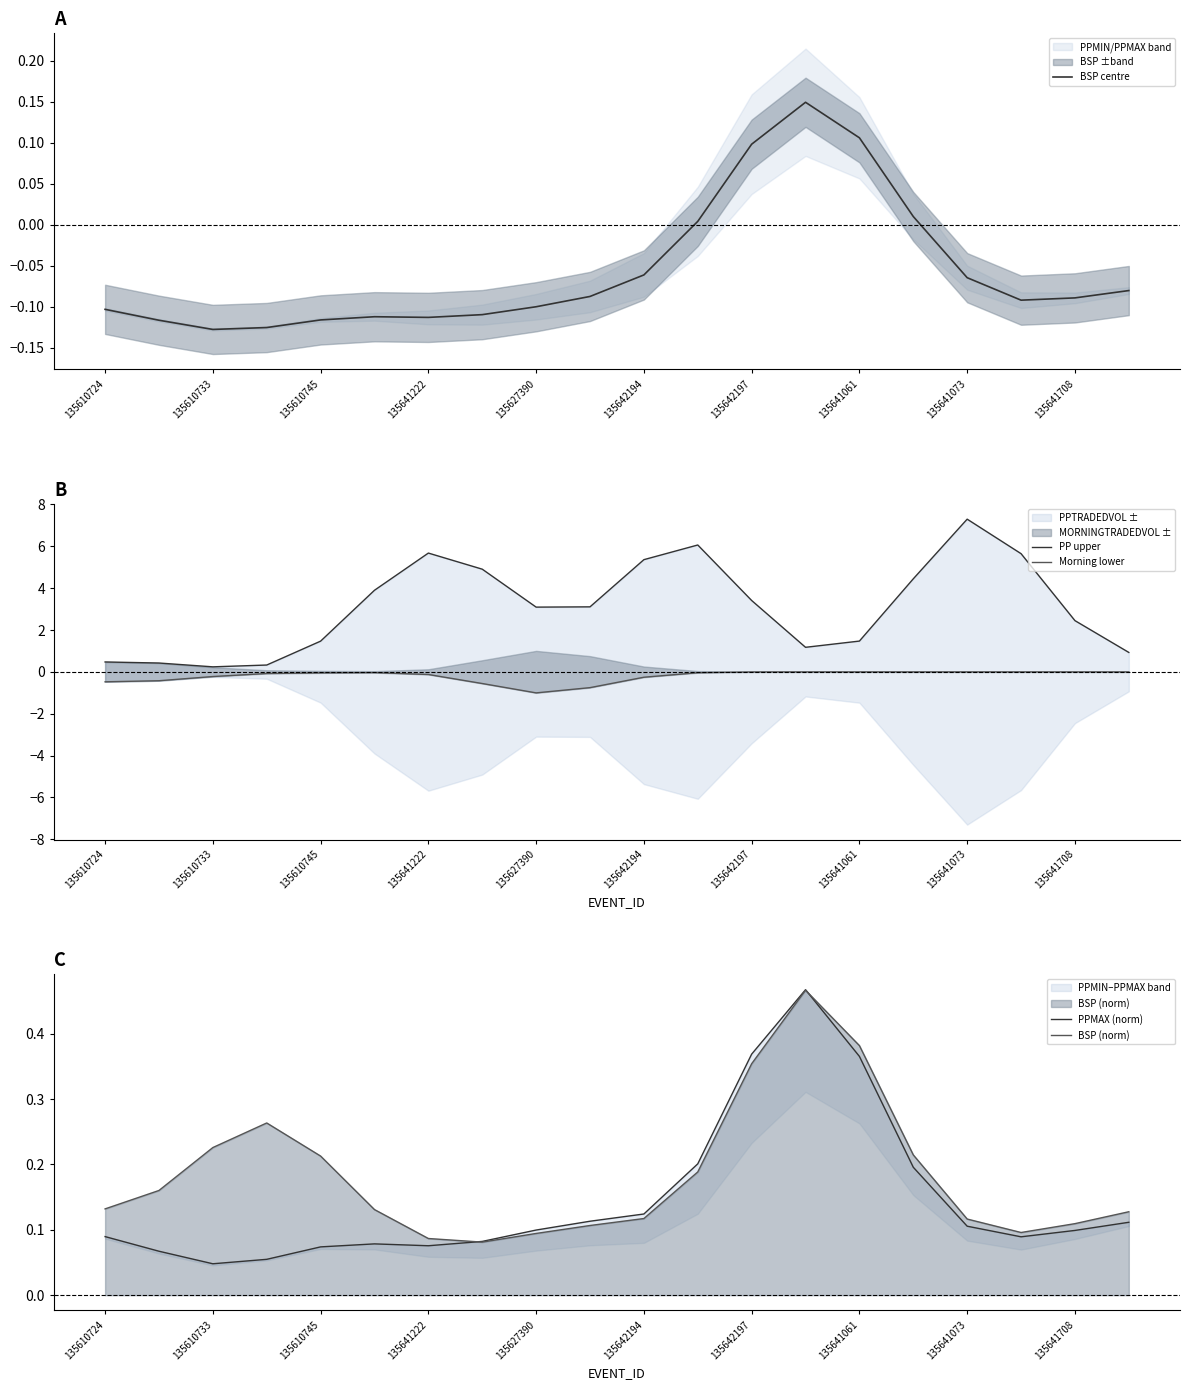

True or false: Morning lower and PP upper intersect in this chart.

False